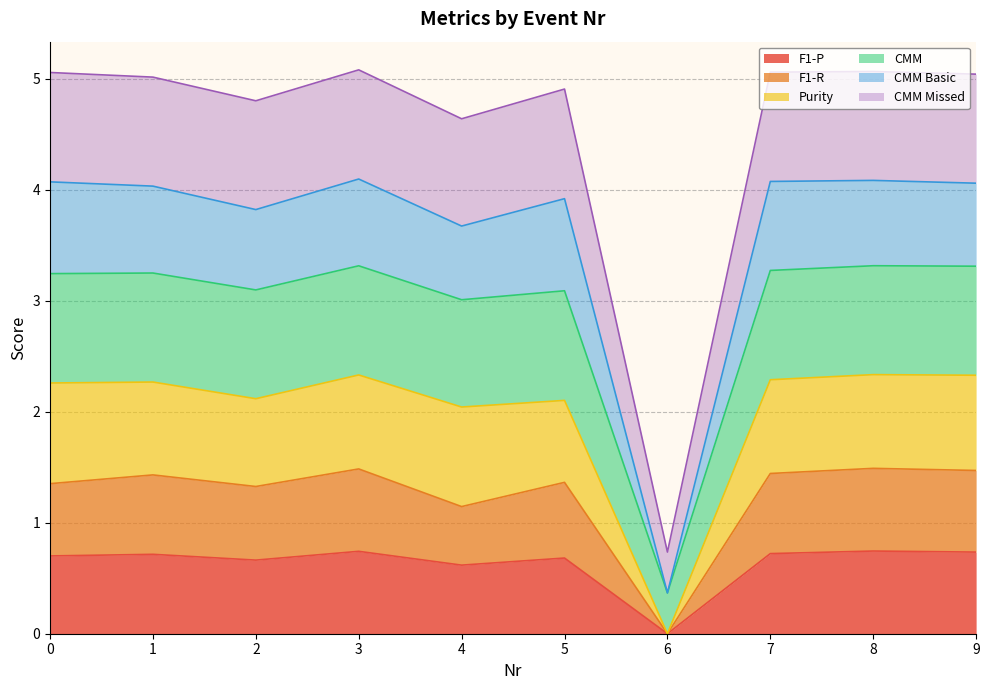

Where is the first local maximum for F1-R?

1